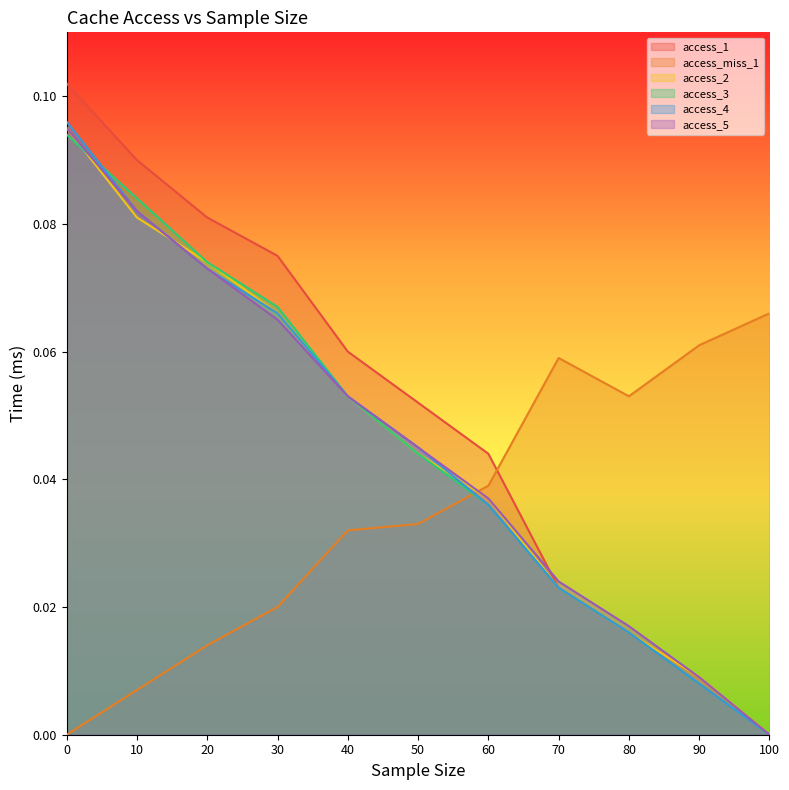

How many values in the access_1 series exceed 0?

10